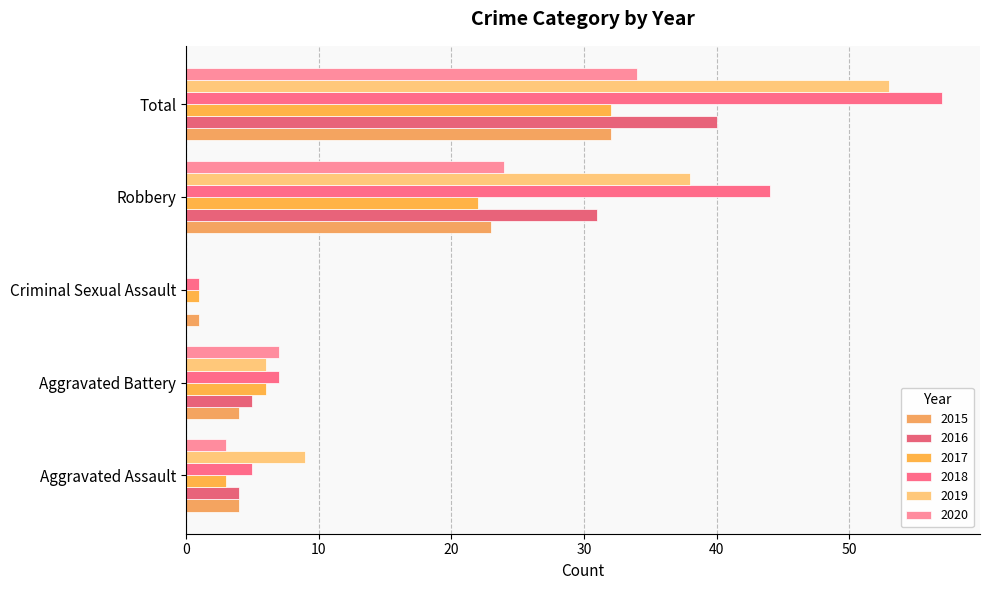

At which label does 2018 reach its peak?

Total